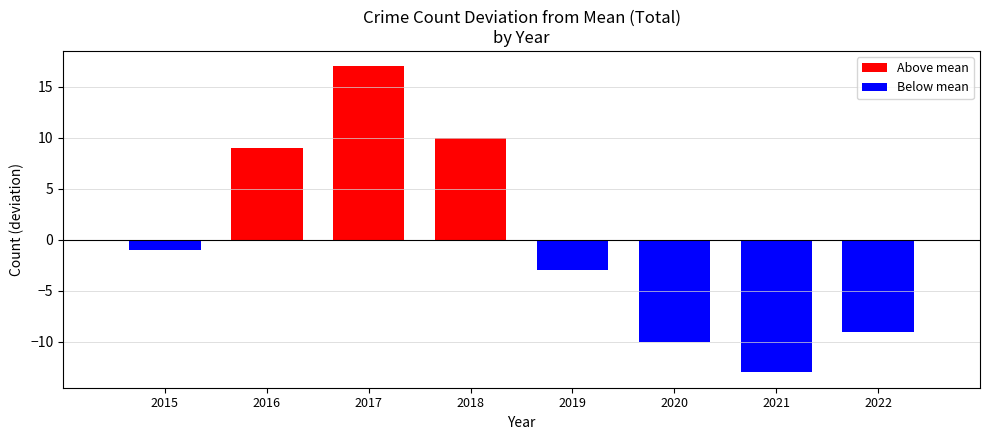

What value does the data have at 2016, to the nearest 5?

10